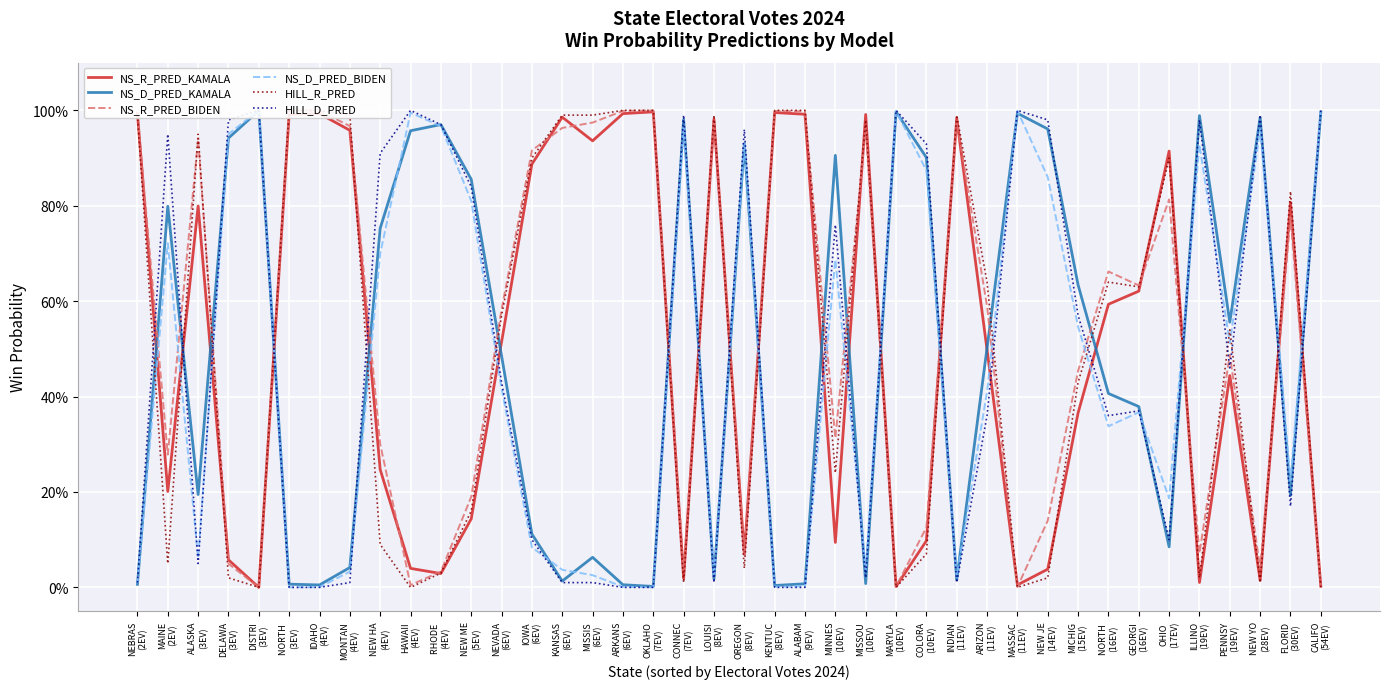

Does the chart display data point markers on the line(s)?

No